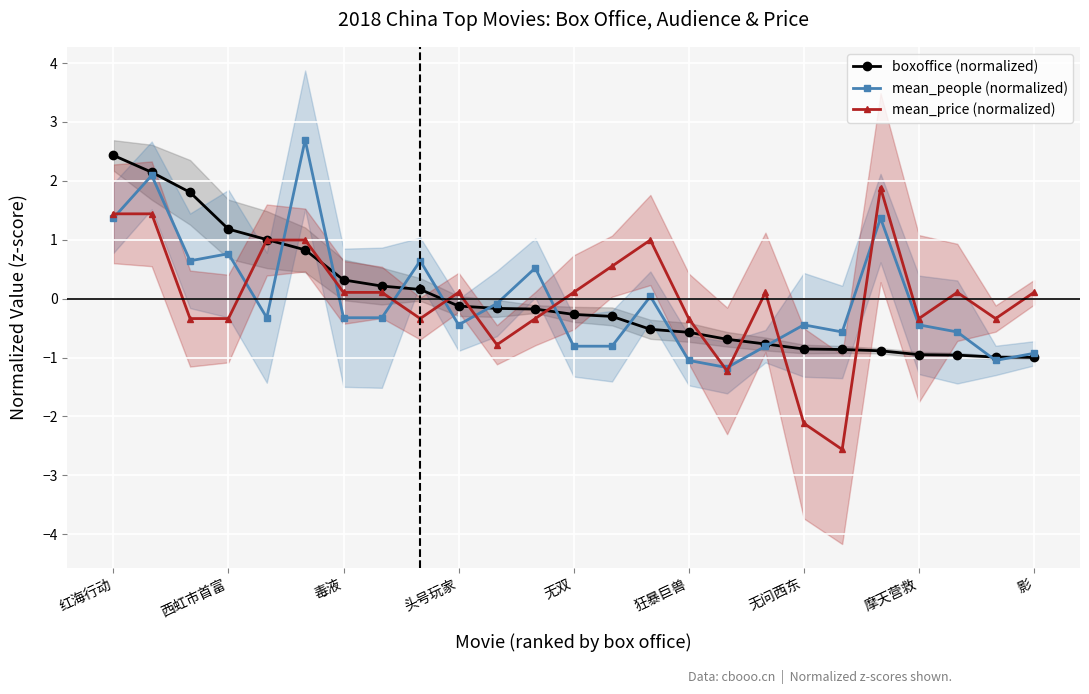

True or false: mean_price (normalized) has a value of -0.3 at 狂暴巨兽.

True